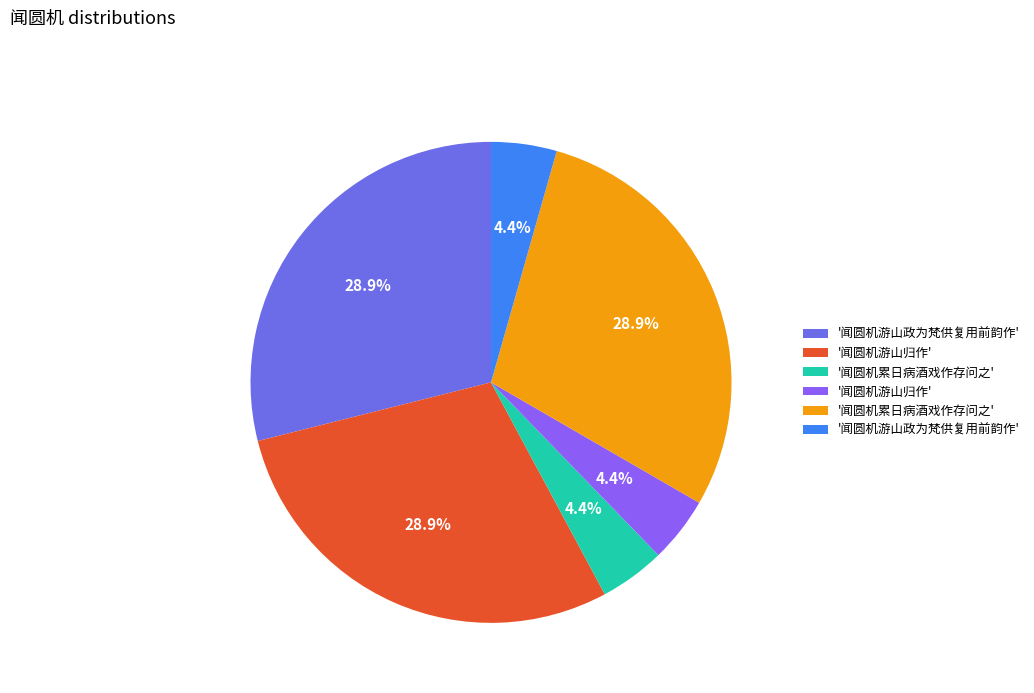

How many slices are in this pie chart?

6